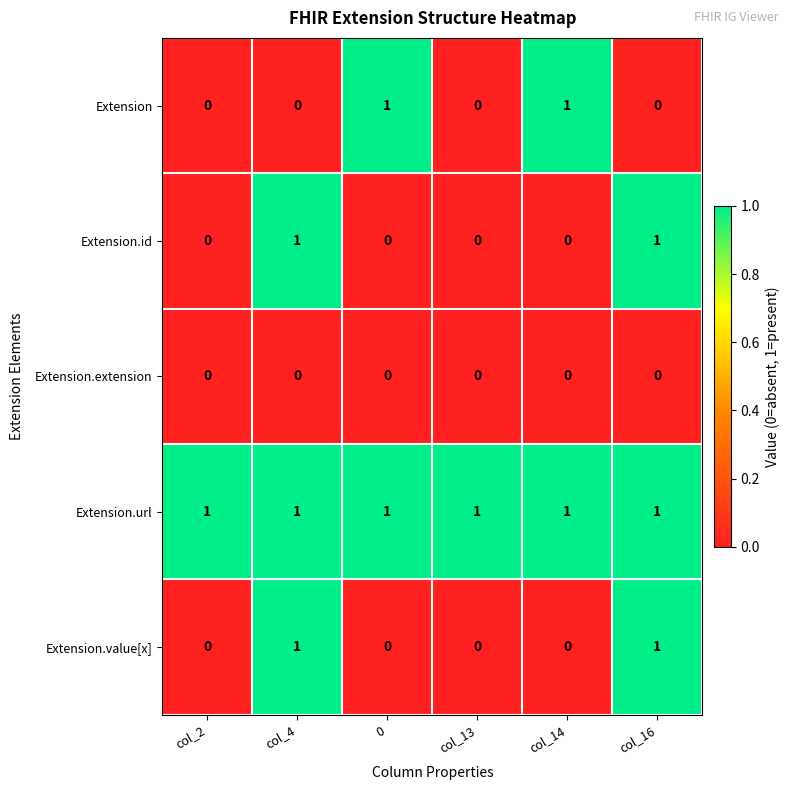

Between col_2 and 0, which series saw the biggest shift?

Extension